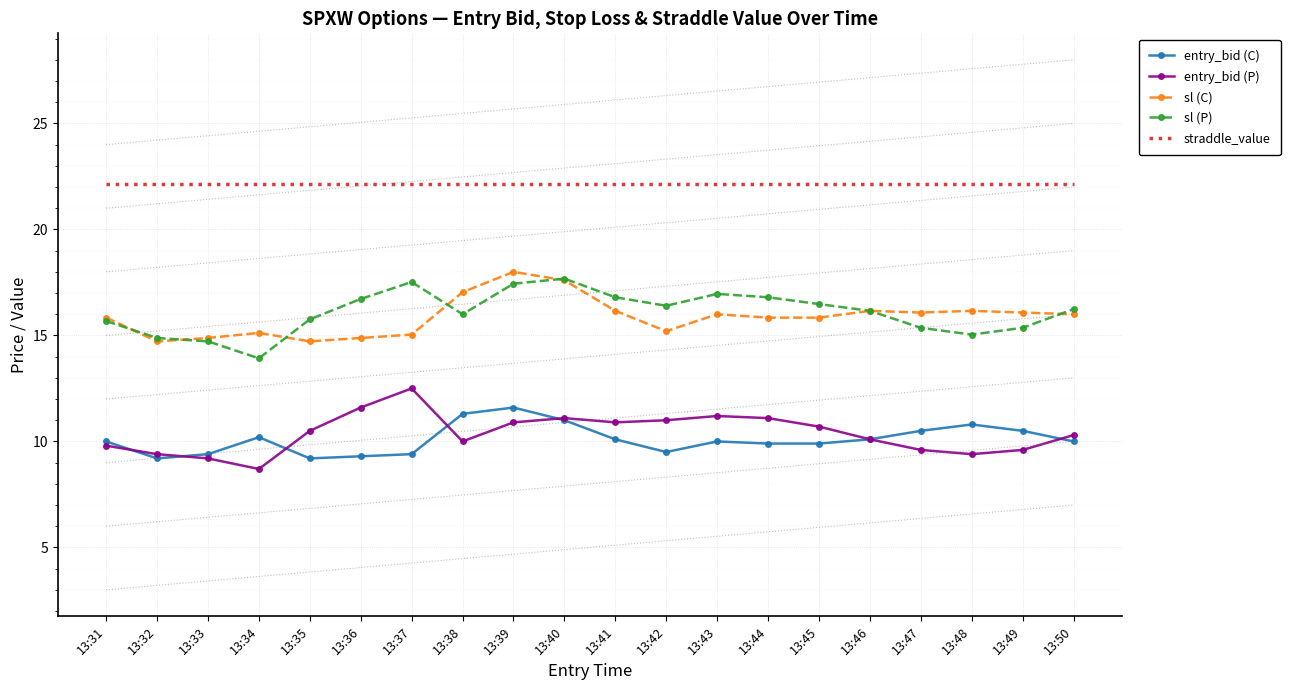

Is it true that entry_bid (P) equals 14.6 at 13:44?

False